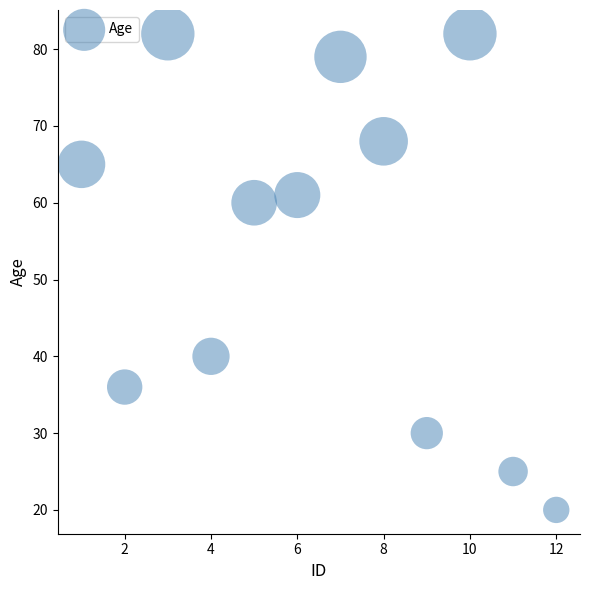

What is the range of Y values (max minus min)?

62